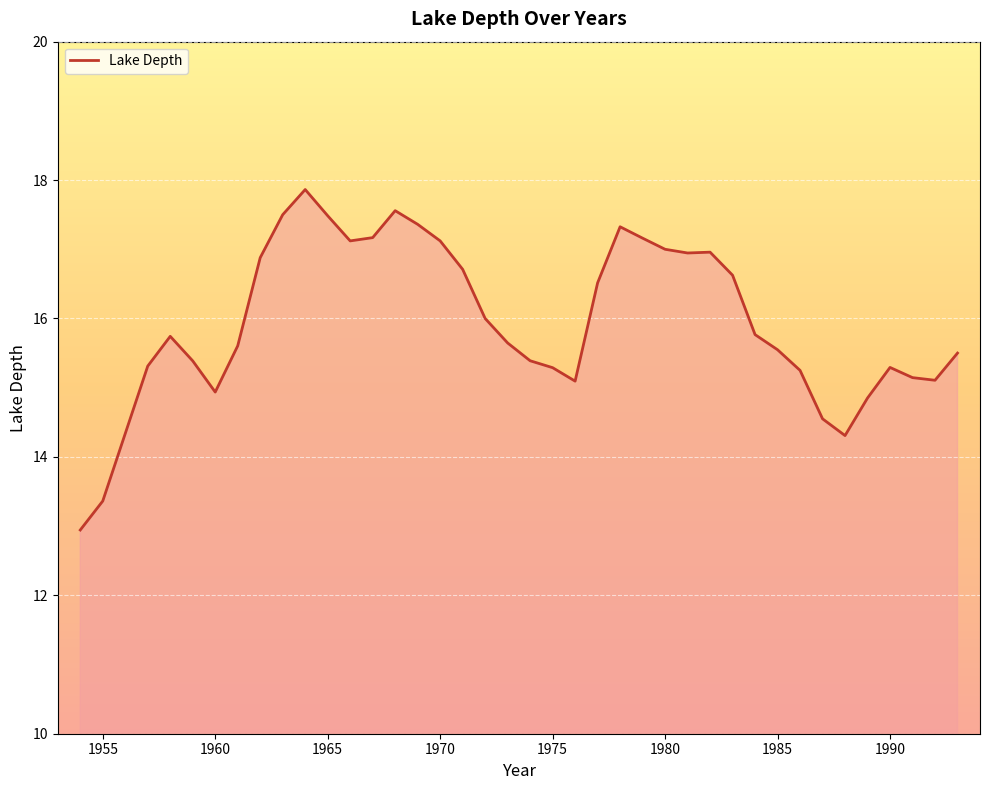

What is the maximum value shown in the chart?

17.9